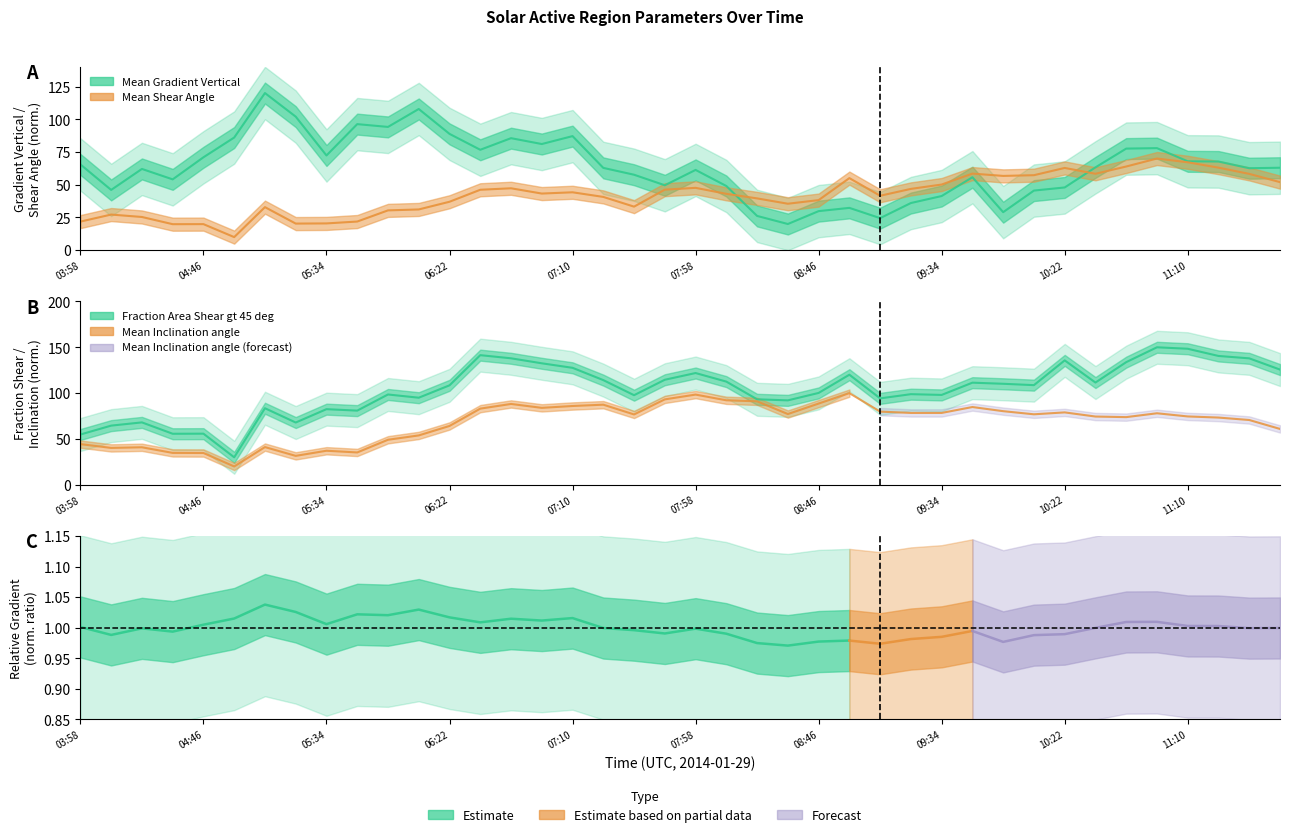

Reading left to right, extract all data points from this chart.

Mean Gradient Vertical: 65.5	46.0	62.1	54.1	71.0	86.0	120.0	102.0	72.3	96.3	94.1	107.8	88.8	76.7	85.6	81.1	87.1	62.9	57.6	49.6	61.3	49.0	26.2	20.0	29.8	32.3	24.5	36.0	41.4	55.7	29.0	45.5	47.9	63.2	77.6	77.9	67.9	67.7	62.6	63.0
Mean Shear Angle: 21.8	27.2	25.4	19.9	19.9	10.0	32.9	20.3	20.5	21.9	30.4	31.1	37.0	46.2	47.3	43.3	44.2	40.7	33.3	46.2	47.6	43.0	39.6	35.5	38.3	55.1	41.6	46.8	50.1	58.5	56.7	57.3	62.8	58.4	63.9	70.0	67.1	63.0	58.3	52.0
Fraction Area Shear gt 45 deg: 54.8	64.5	68.1	55.7	55.8	30.0	83.5	67.9	82.5	80.9	98.5	95.0	108.5	141.4	138.0	132.5	127.6	114.2	97.7	114.6	121.9	112.6	93.3	92.1	100.2	120.1	94.3	98.9	98.0	111.4	110.2	108.7	135.7	111.5	133.8	150.0	148.4	140.5	137.9	125.7
Mean Inclination angle: 44.4	40.2	40.9	34.8	34.7	20.0	41.1	31.6	37.1	35.3	49.1	53.9	64.2	83.1	88.2	83.9	85.9	87.4	76.7	93.2	98.4	92.2	91.1	77.2	88.6	100.0	79.8	78.4	78.4	84.8	80.3	76.9	79.0	74.5	73.8	78.0	74.6	73.3	70.7	60.9